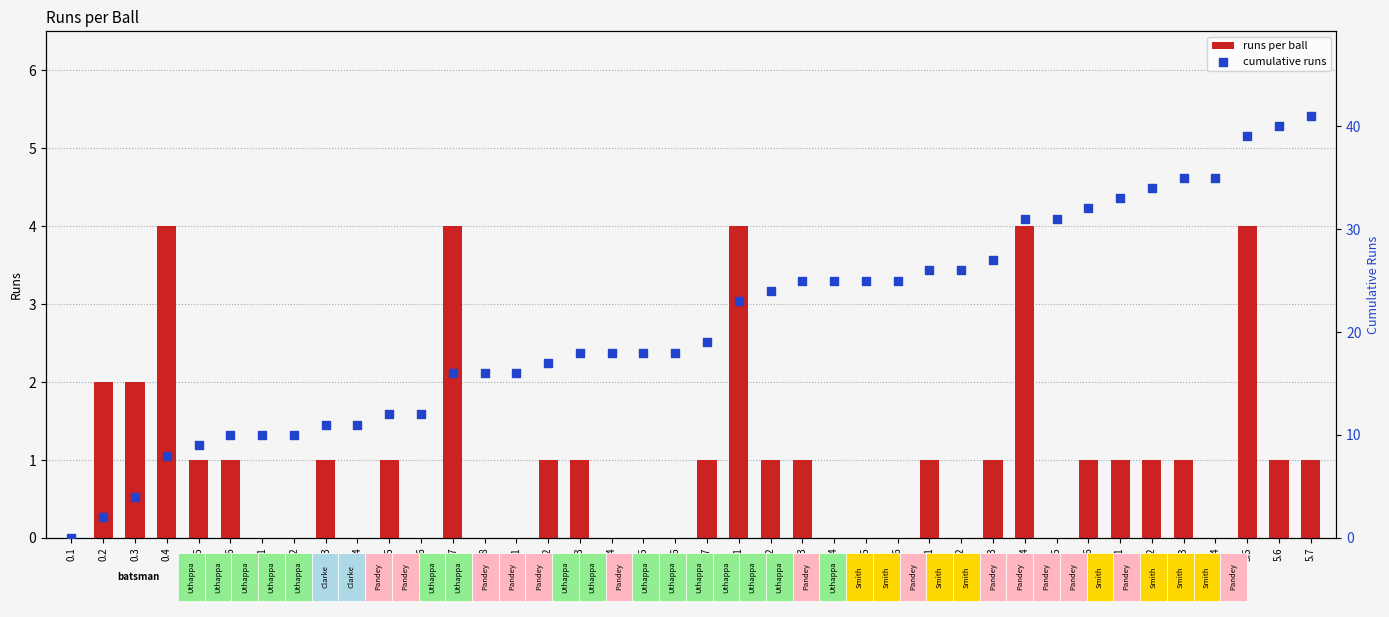

Is the value of runs per ball at 3.4 greater than the value of cumulative runs at 0.6?

No